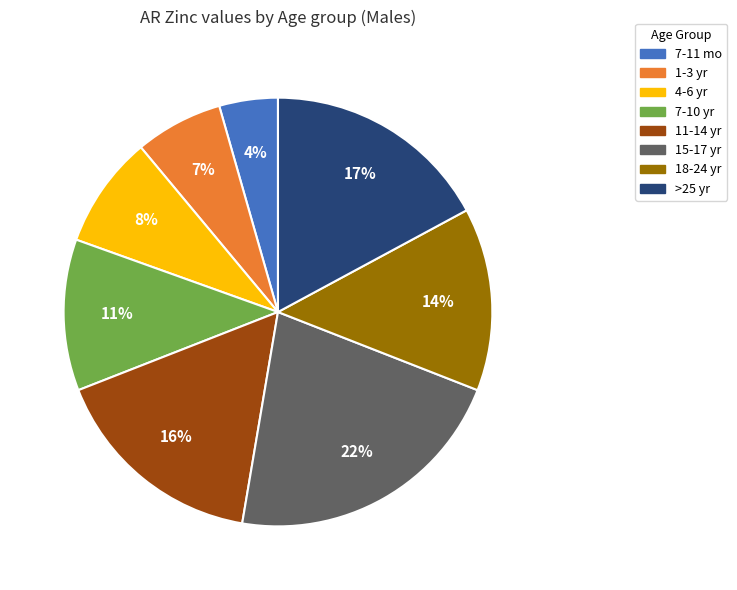

Which slice is the smallest?

7-11 mo